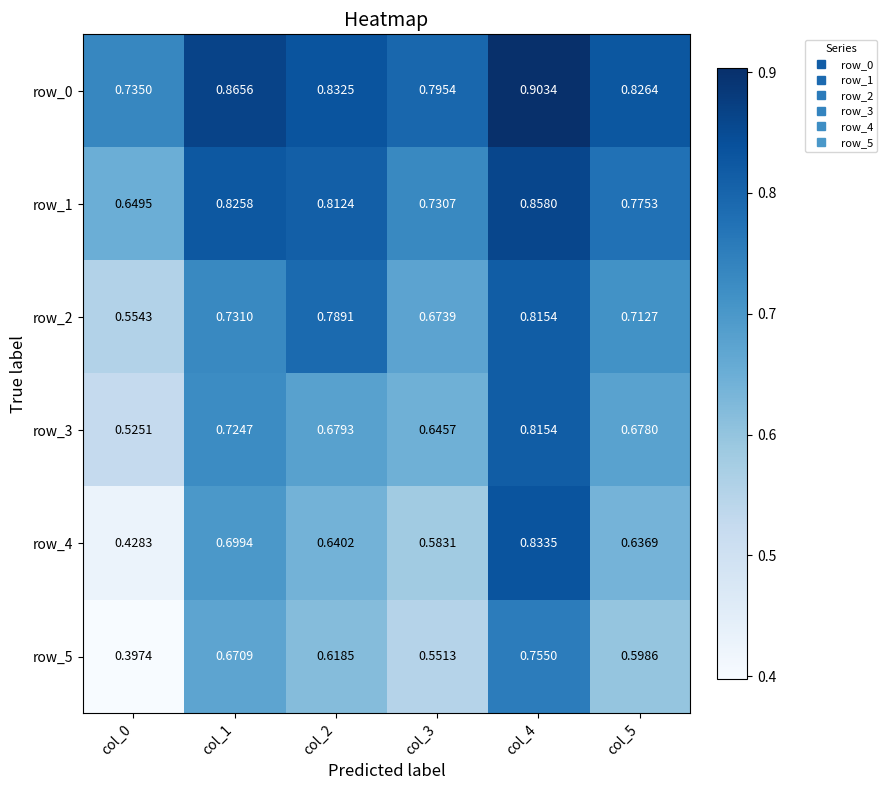

What is the difference between the maximum and second lowest values in the row_2 series?

0.1